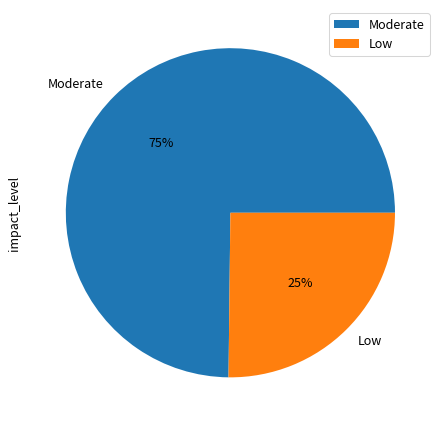

To the nearest percent, what percentage of the pie is Moderate?

75%